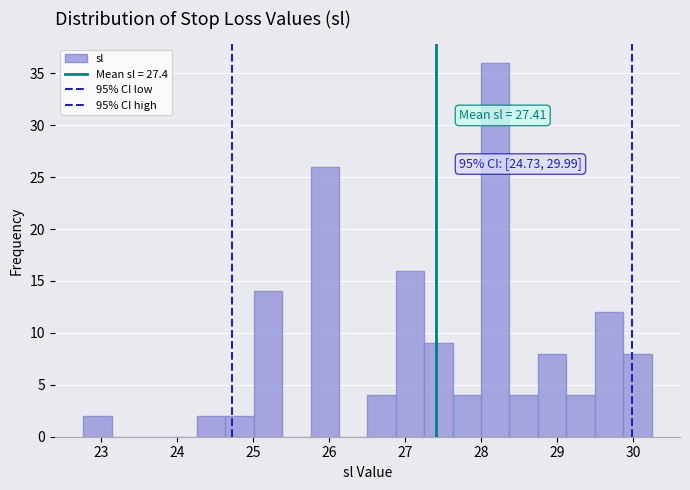

Read against the x-axis, roughly where is the centre of the tallest bar?

28.2